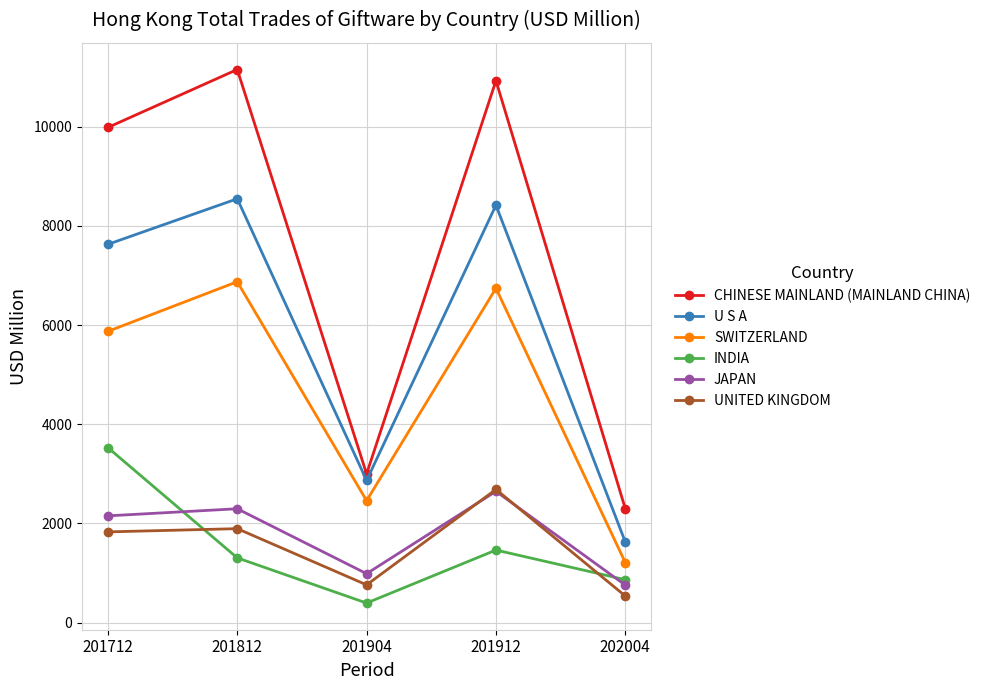

At 202004, list the series in order from largest to smallest.

CHINESE MAINLAND (MAINLAND CHINA), U S A, SWITZERLAND, INDIA, JAPAN, UNITED KINGDOM